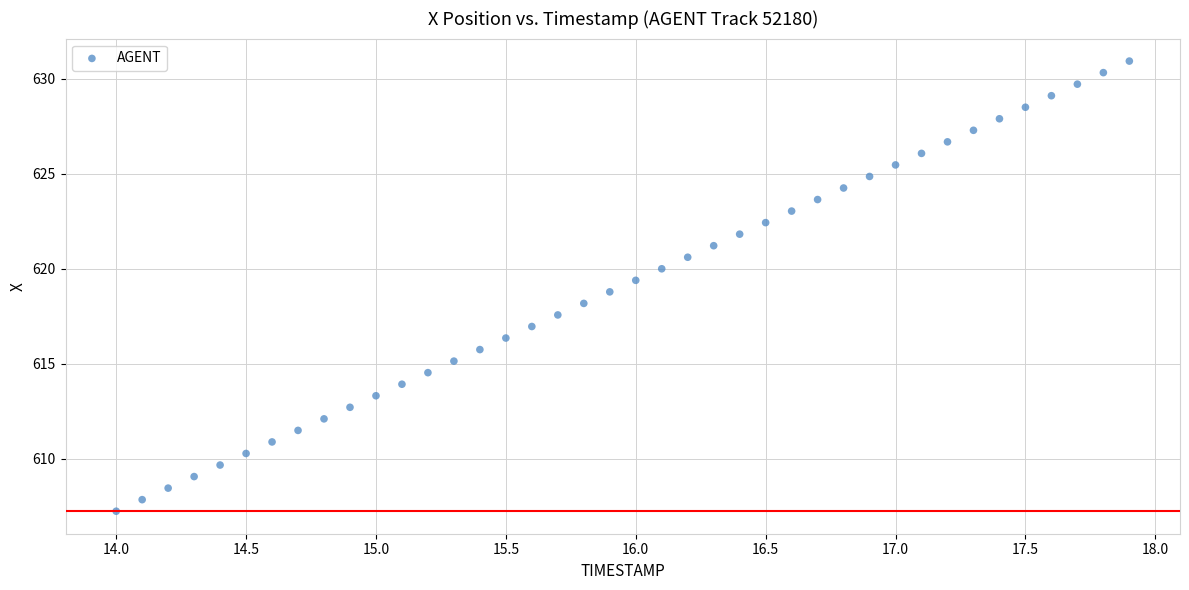

What is the range of Y values (max minus min)?

23.7